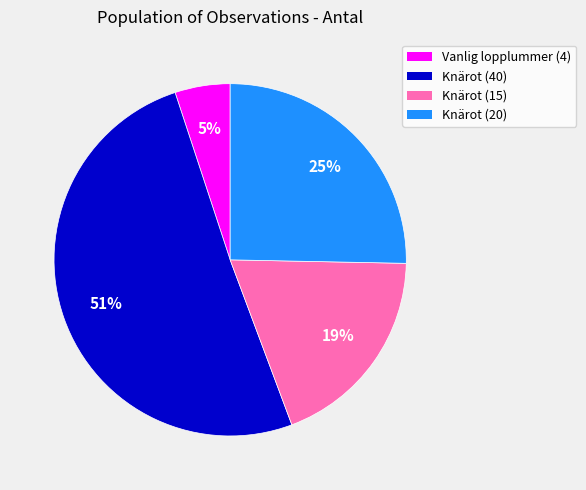

To the nearest percent, what is the difference between the largest and smallest slice percentages?

46%